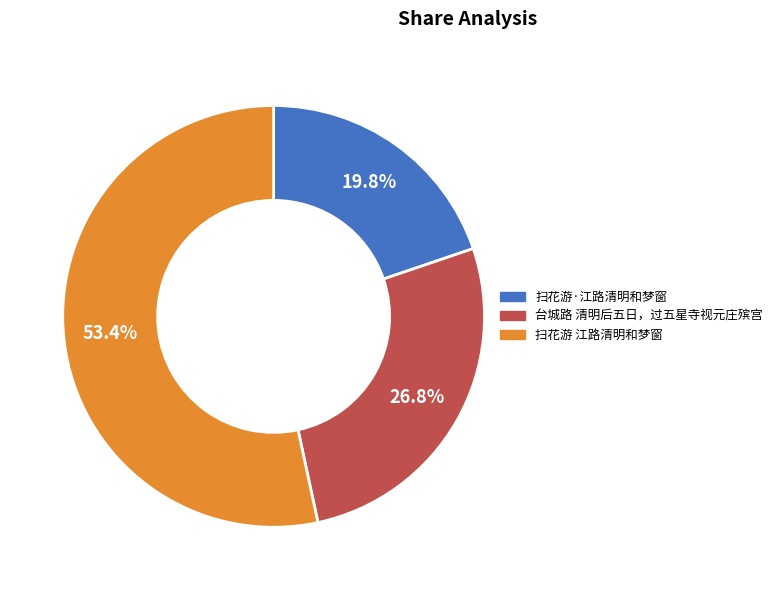

To the nearest percent, what is the average slice percentage?

33%